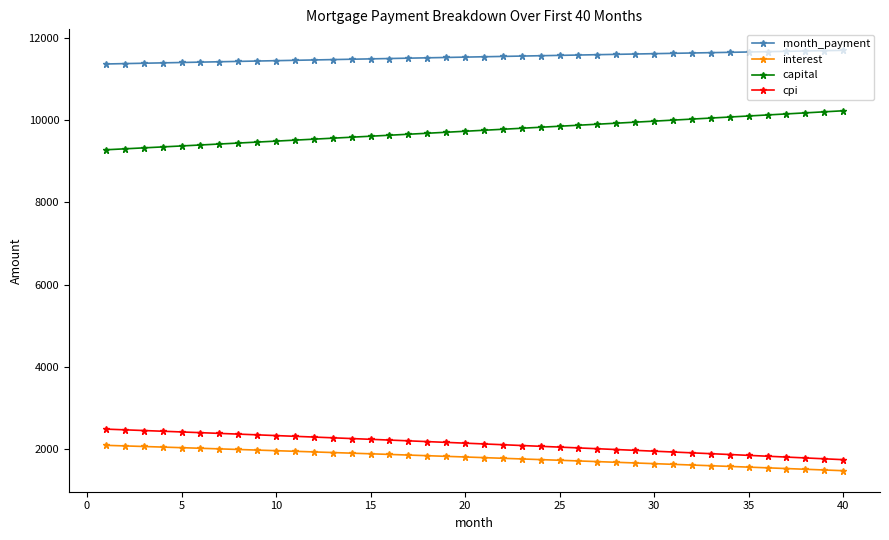

What is the greatest value displayed?

11702.6